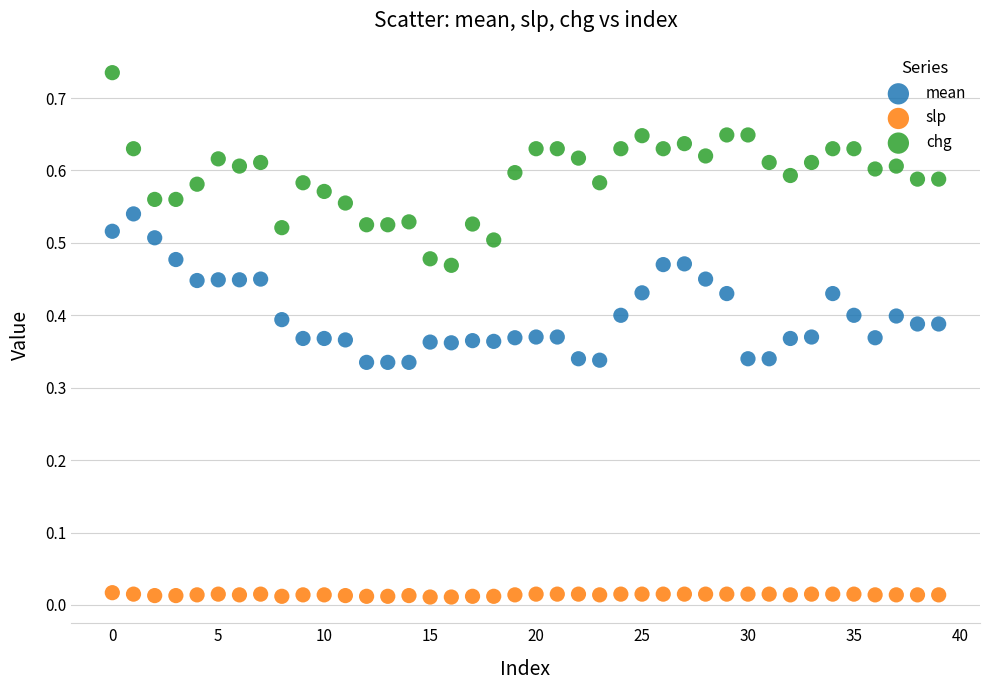

Which series contains the highest Y value?

chg